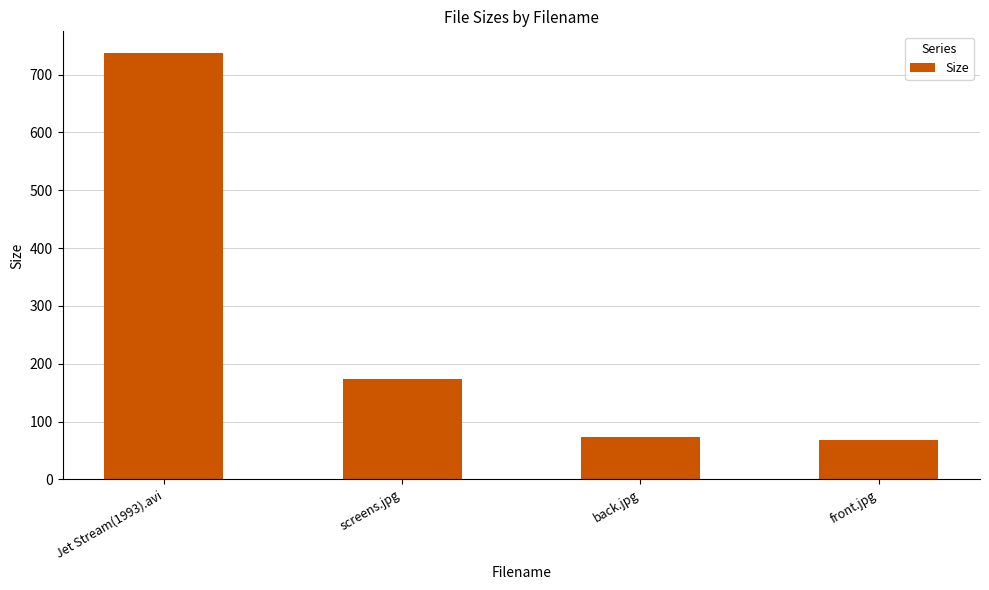

What is the average value?

263.5